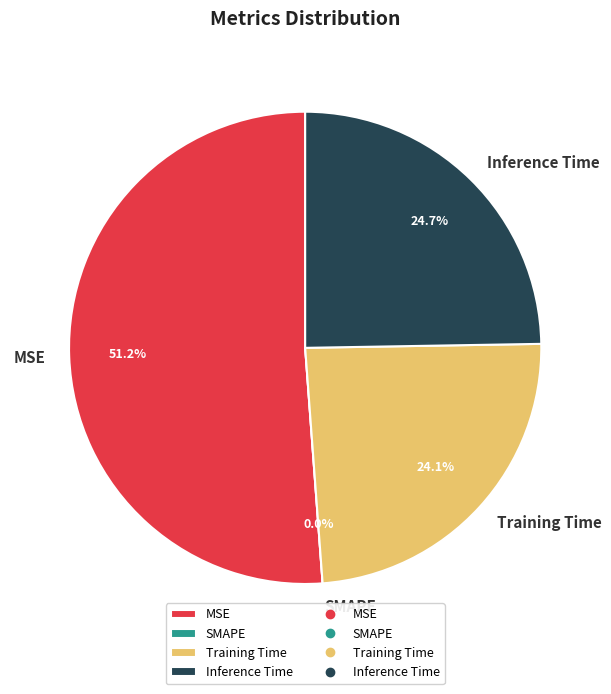

Does any single category account for the majority?

Yes